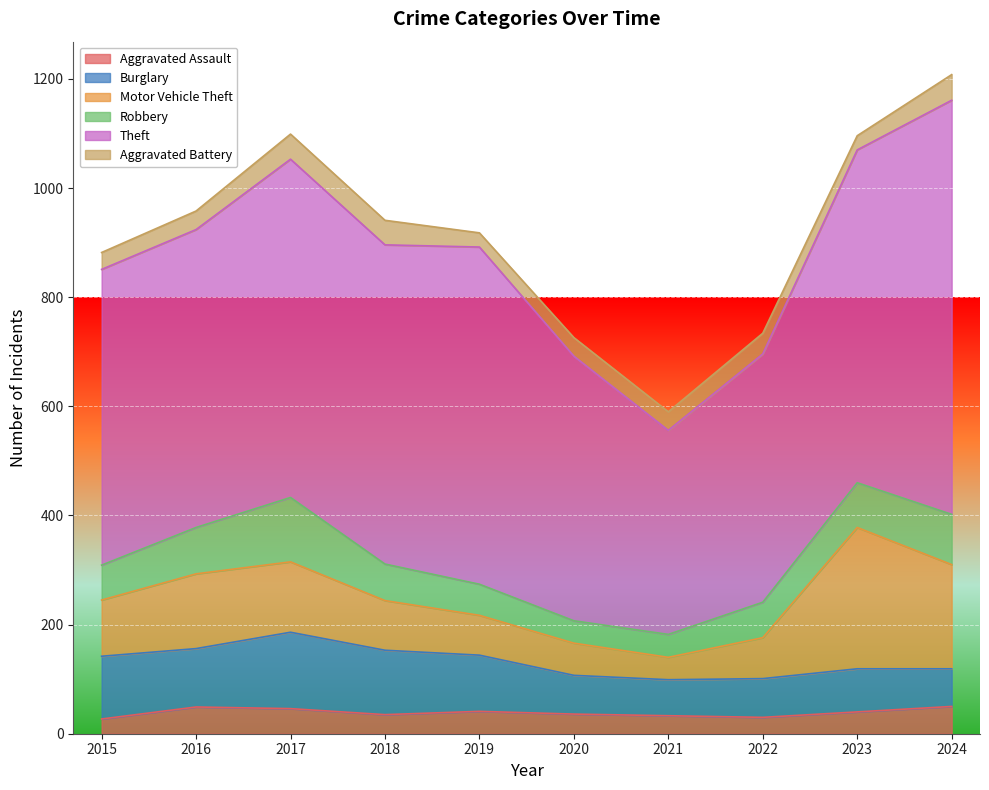

How many data points does each series have?

10